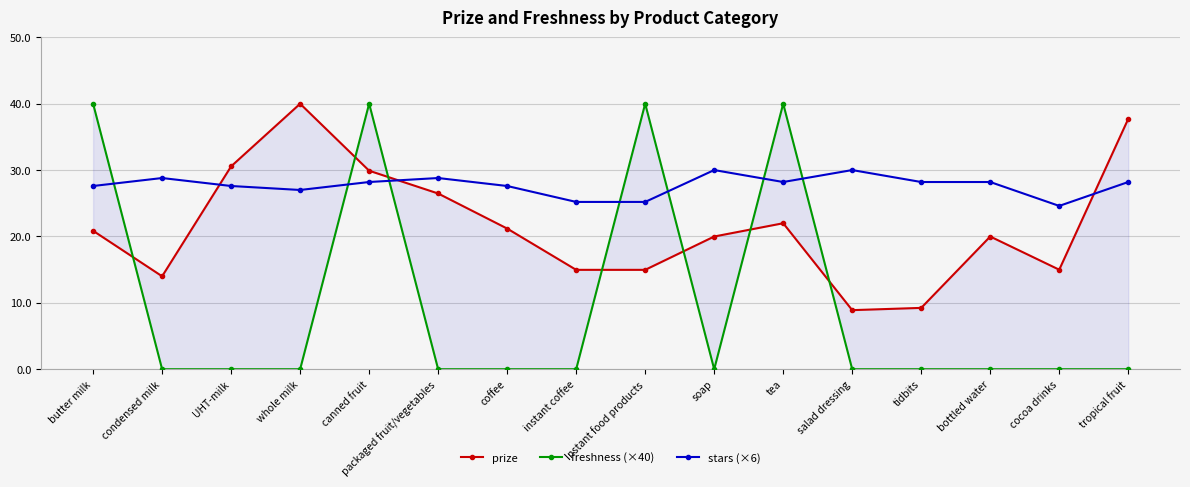

At which category is the sum across all series the highest?

canned fruit